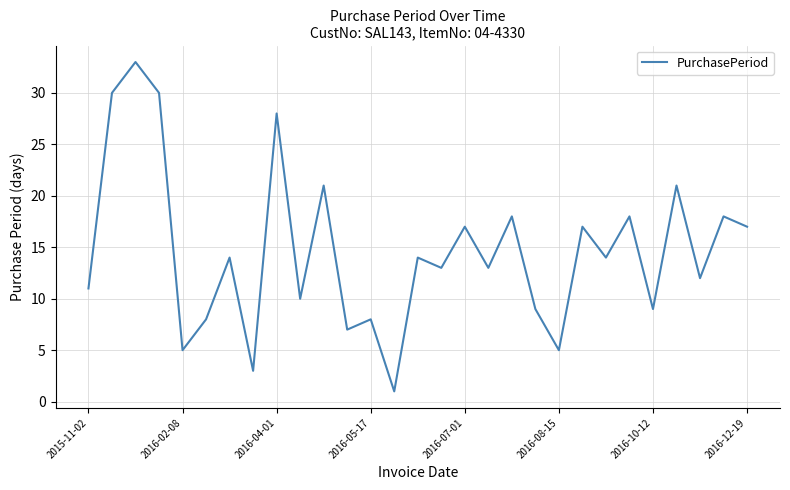

What is the maximum value shown in the chart?

33